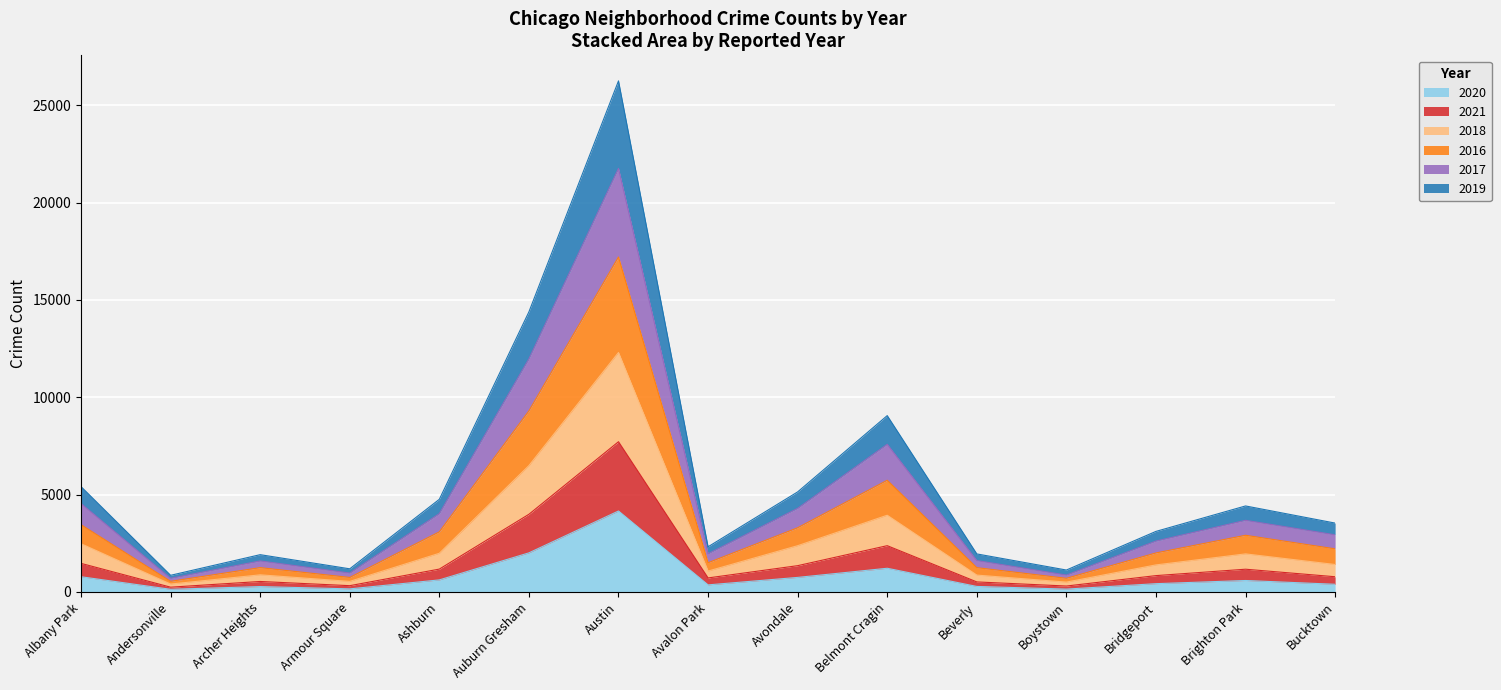

What is the total value across all series at Andersonville?

856